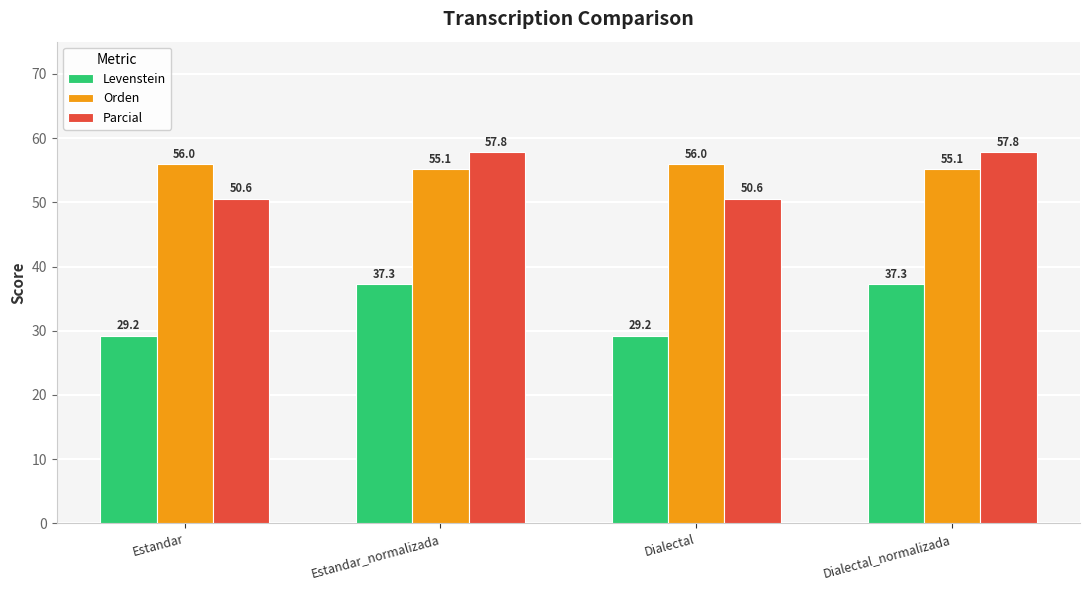

What is the label of the 2nd bar from the left?

Estandar_normalizada